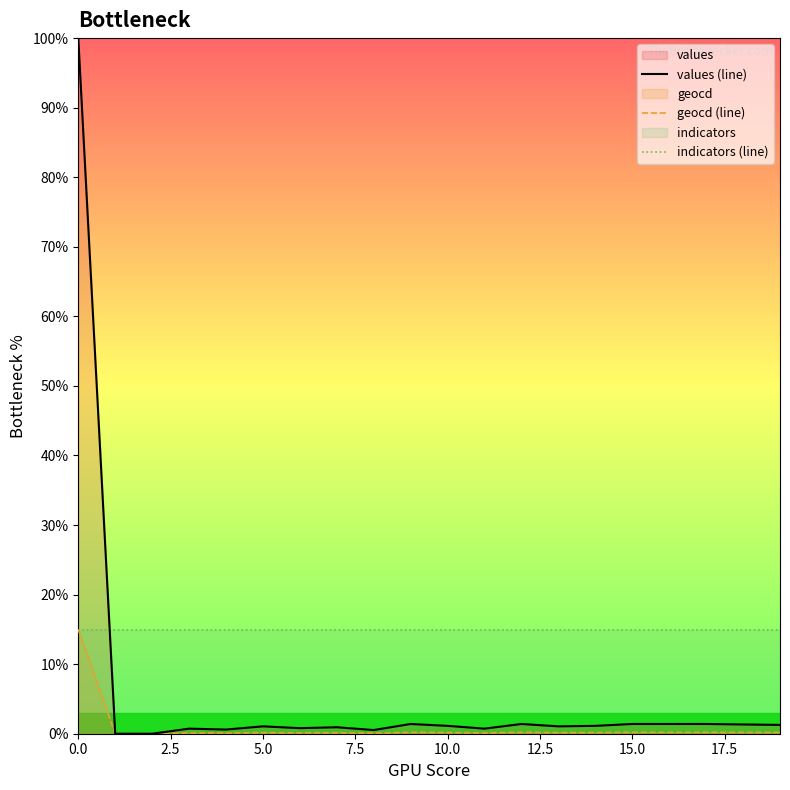

Which series has the largest range (max minus min)?

values (line)